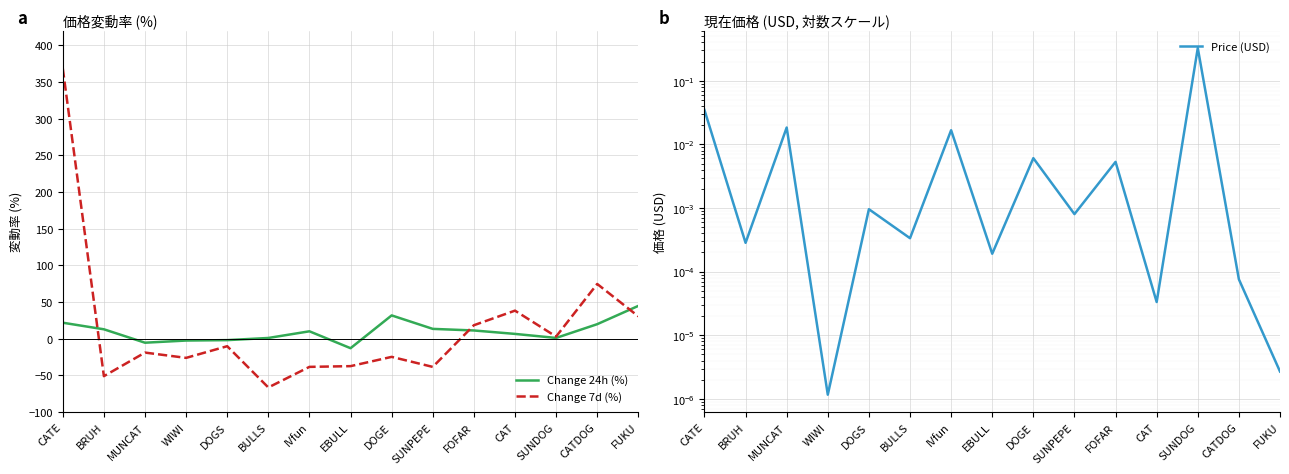

The Price (USD) series shows 0.0 at BULLS. True or false?

True